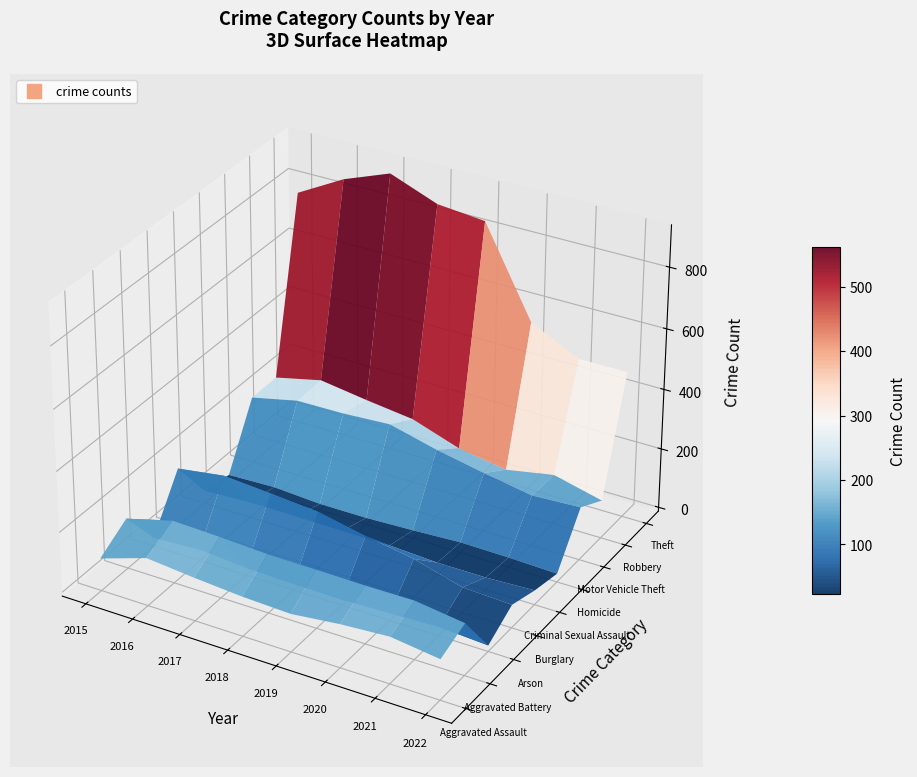

At how many categories does at least one series exceed 56?

8